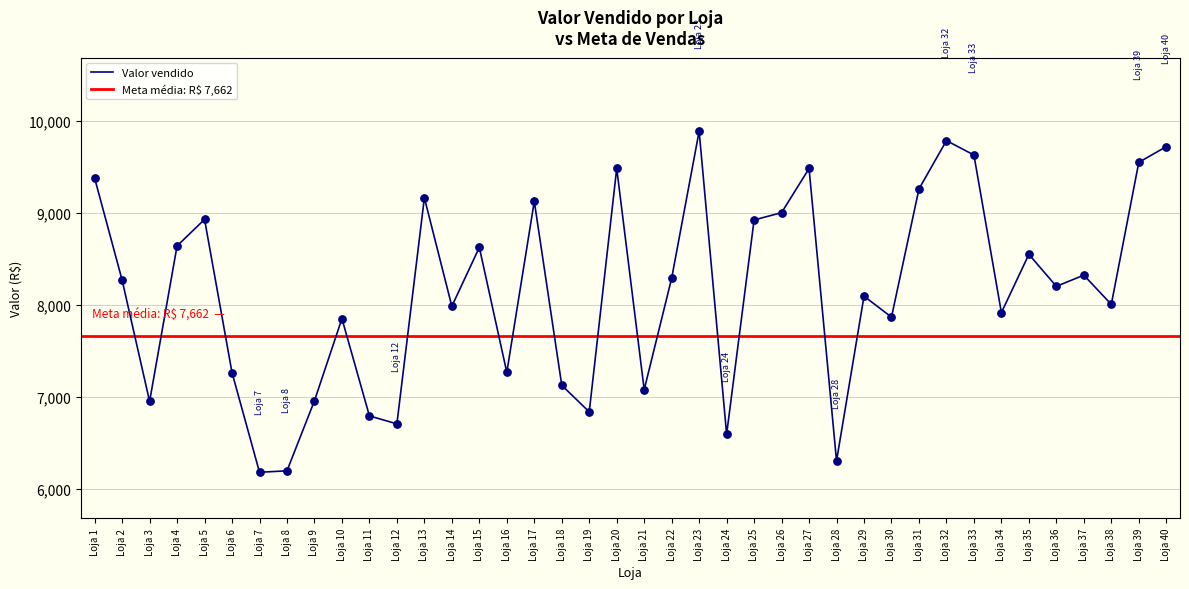

Between Loja 4 and Loja 21, which is larger?

Loja 4